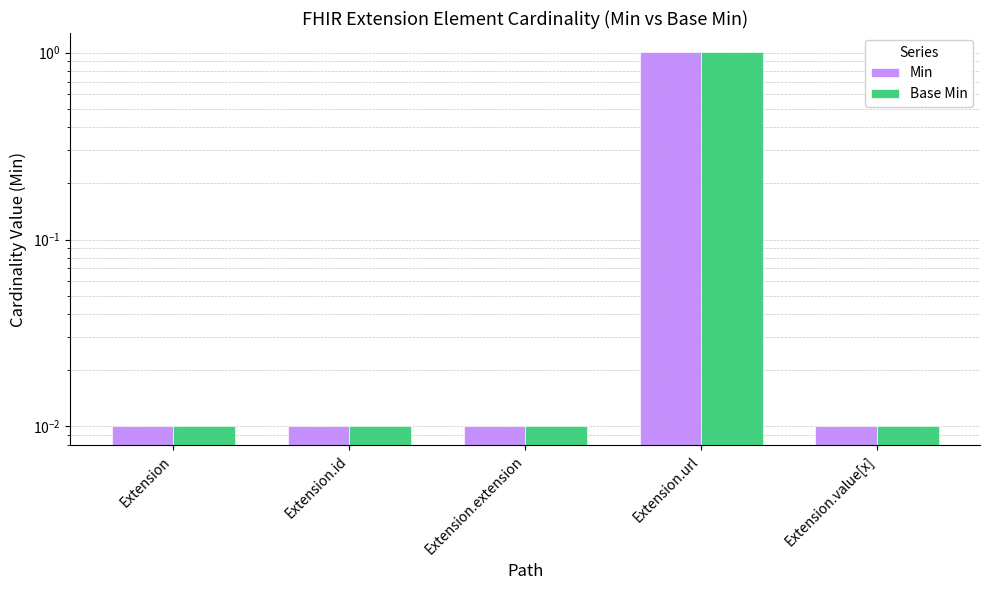

Which series has the largest range (max minus min)?

Min